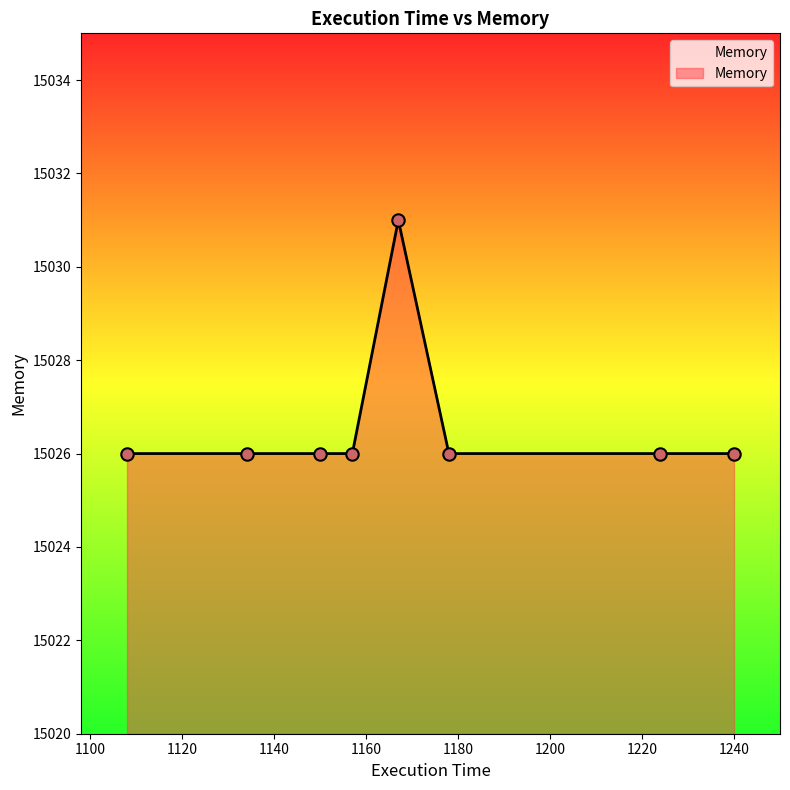

What is the average value?

15027